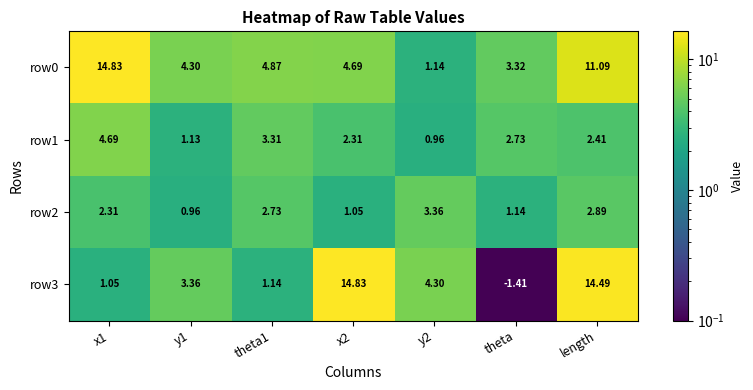

Is the value of row0 at theta greater than the value of row1 at y2?

Yes